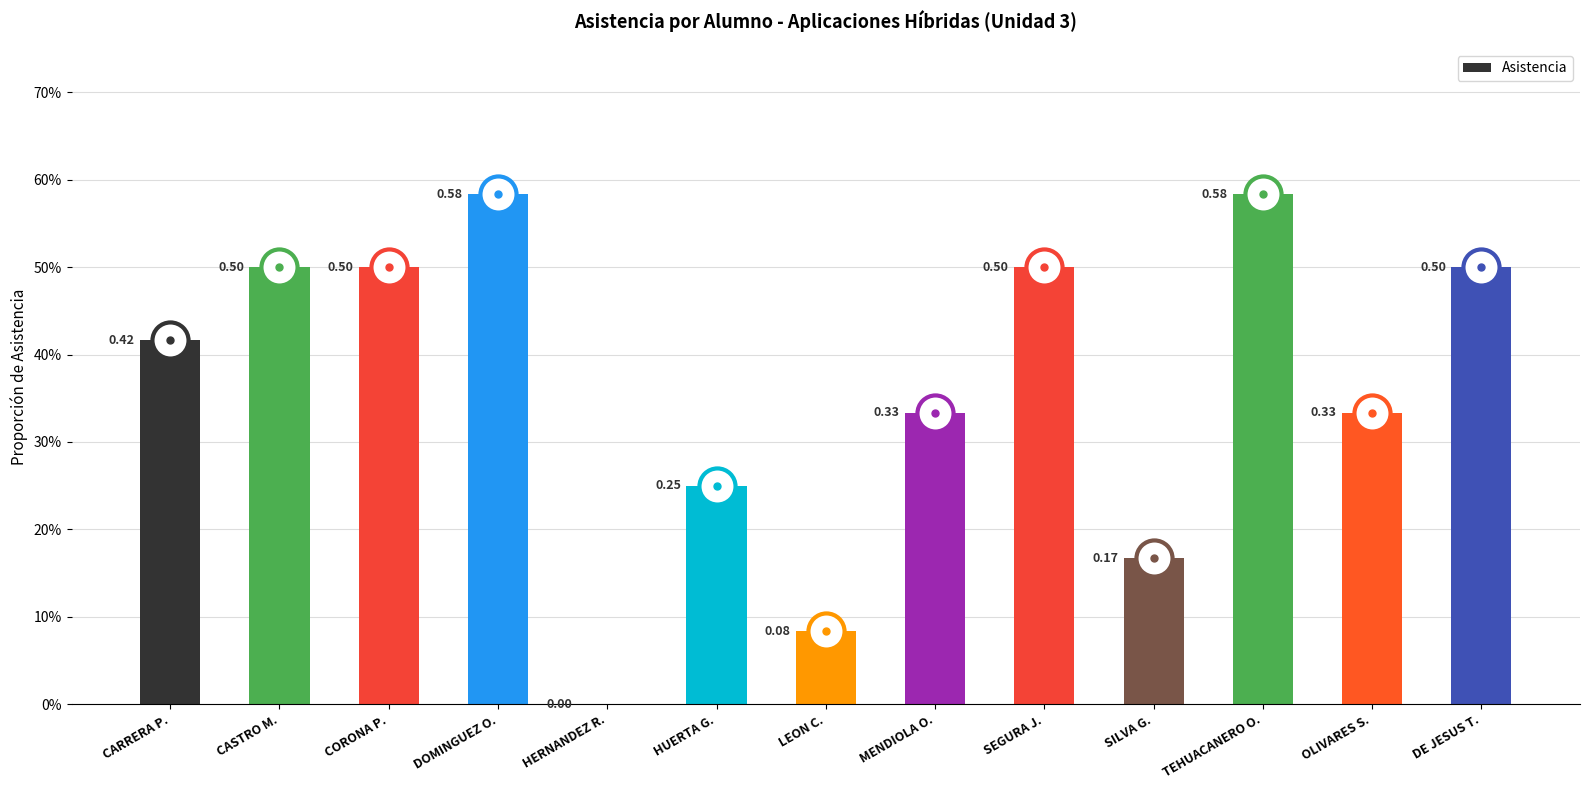

Does the chart contain stacked bars?

No